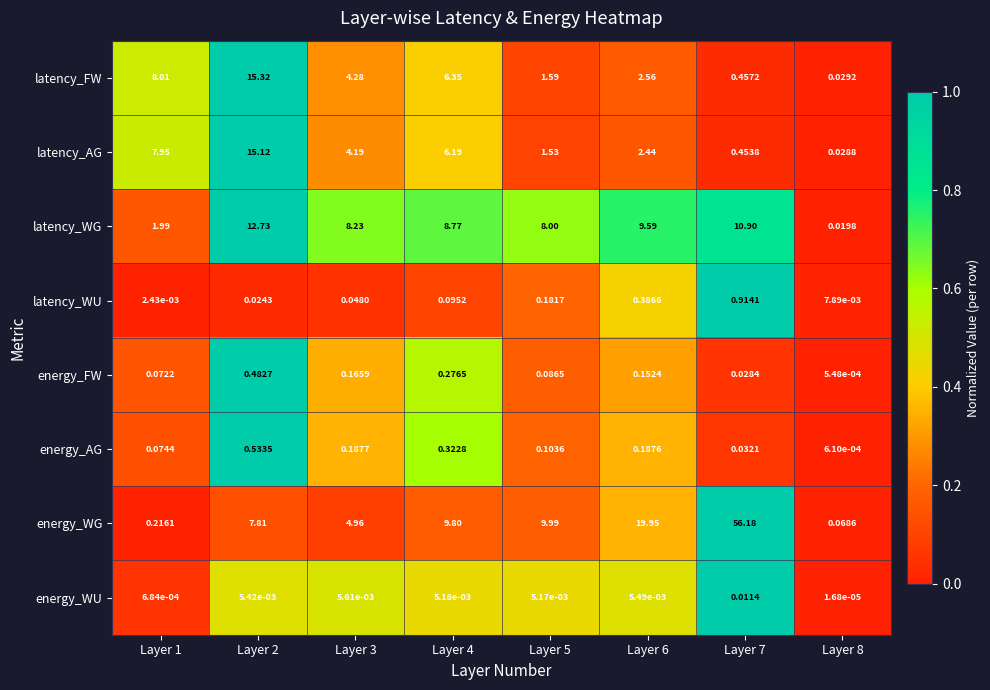

Rank the series by their maximum value, from lowest to highest.

energy_WU, energy_FW, energy_AG, latency_WU, latency_WG, latency_AG, latency_FW, energy_WG